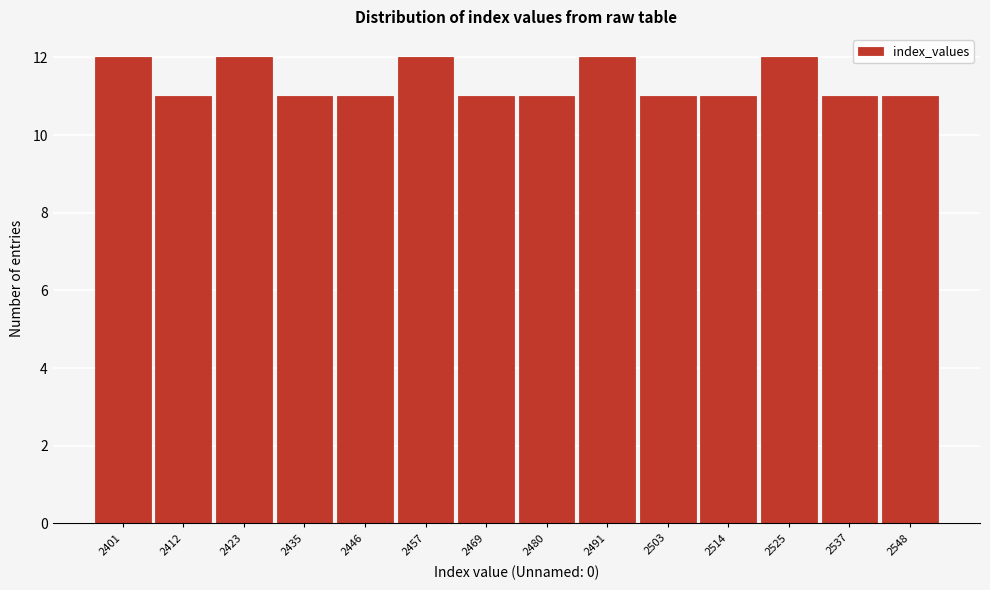

Reading left to right, extract all data points from this chart.

2401=12	2412=11	2423=12	2435=11	2446=11	2457=12	2469=11	2480=11	2491=12	2503=11	2514=11	2525=12	2537=11	2548=11